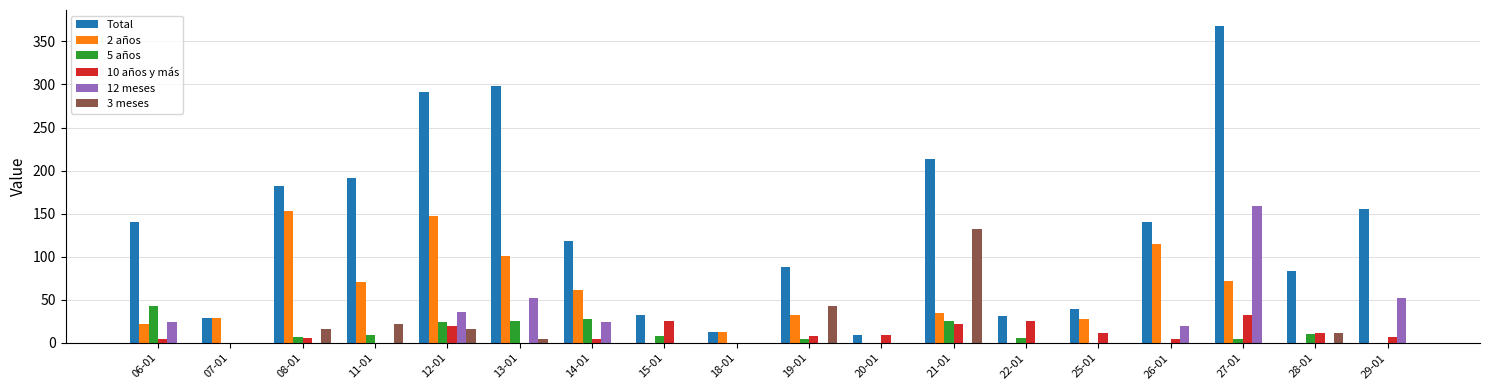

Are the bars grouped side by side (vs. stacked)?

Yes